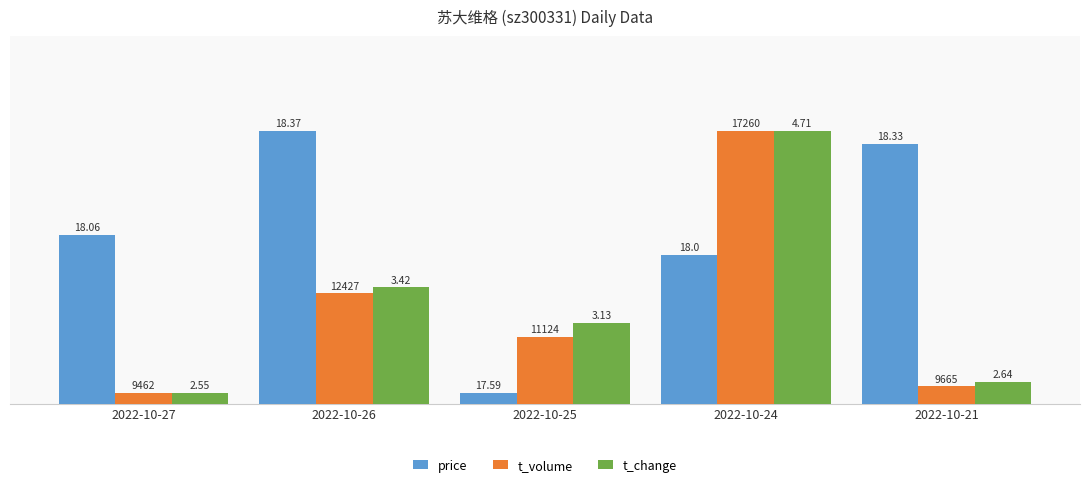

Is it true that price equals 2.0 at 2022-10-25?

True